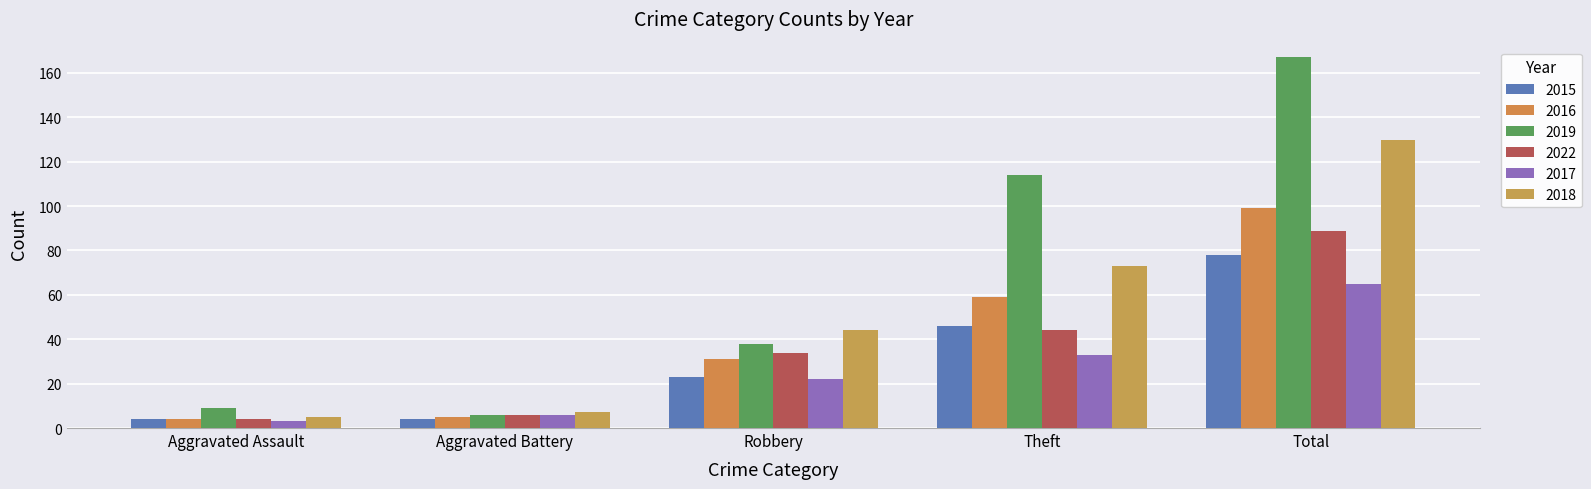

The 2016 series shows 59 at Theft. True or false?

True